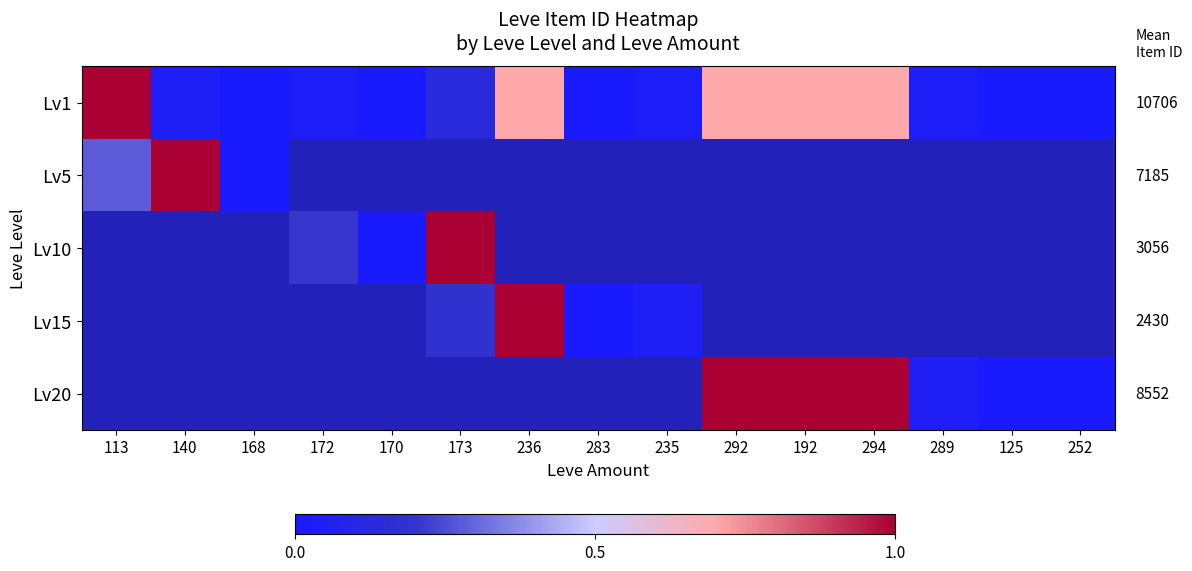

Where is Lv5 nearest to the value 0?

168